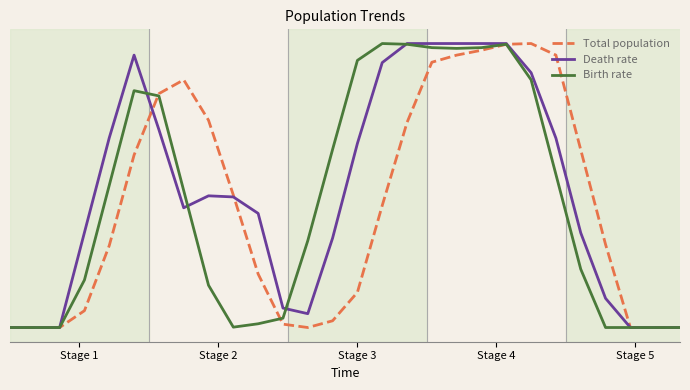

Is this an area chart (filled region under the line)?

No